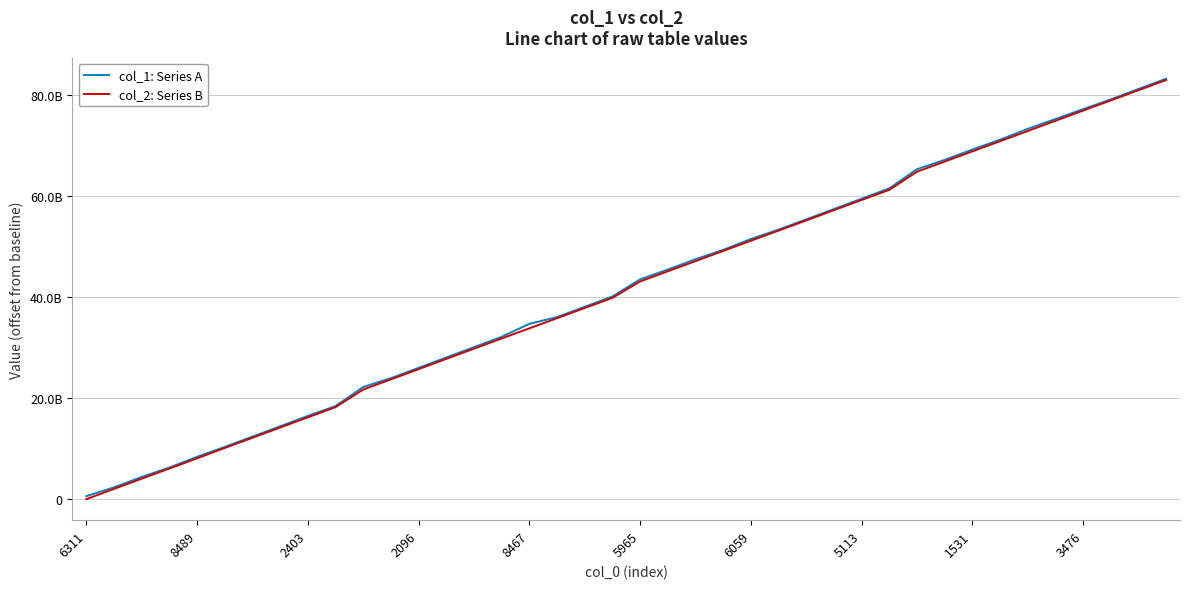

Is this an area chart (filled region under the line)?

No